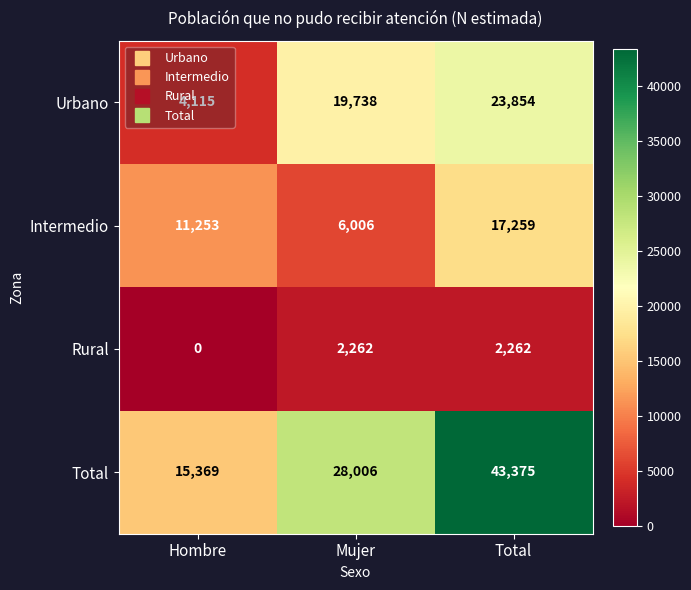

At which label is Intermedio closest to 11632?

Hombre